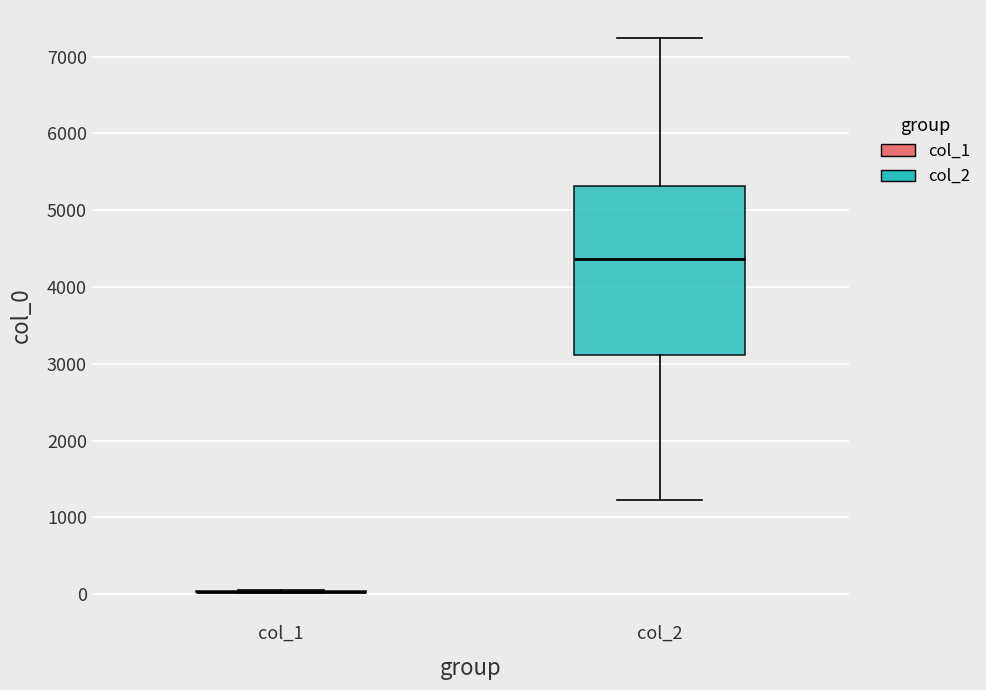

Comparing the boxes themselves (not the whiskers), which one is the tallest?

col_2